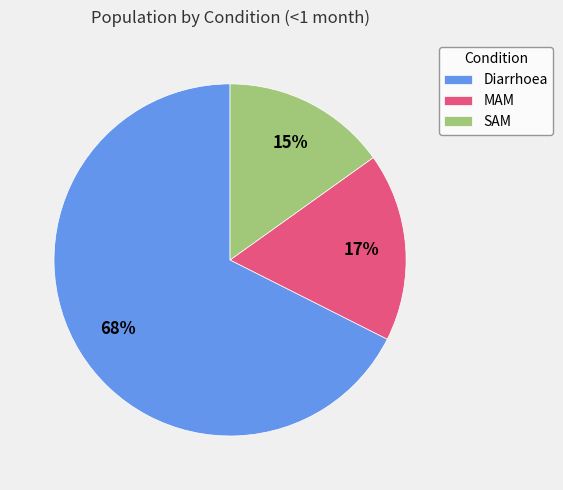

Which slice is the smallest?

SAM